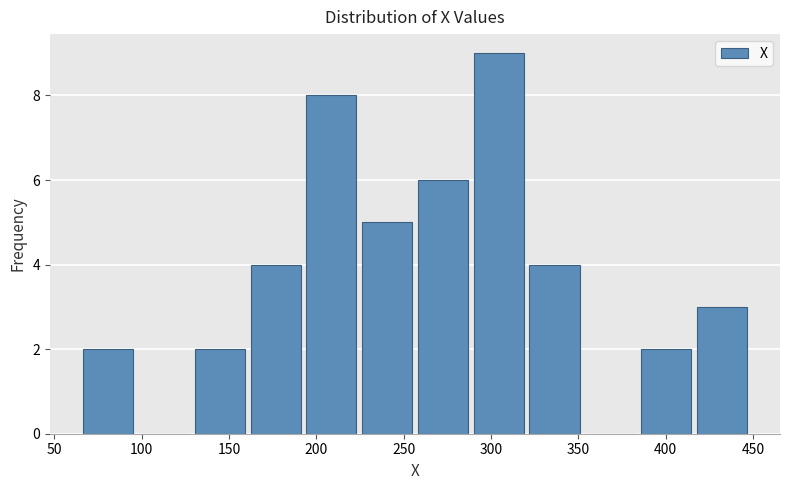

What is the height of the bar covering 290 to 320 on the x-axis? Neither the bar edges nor the heights are printed on the chart, so give them approximately, as read against the axes.

9